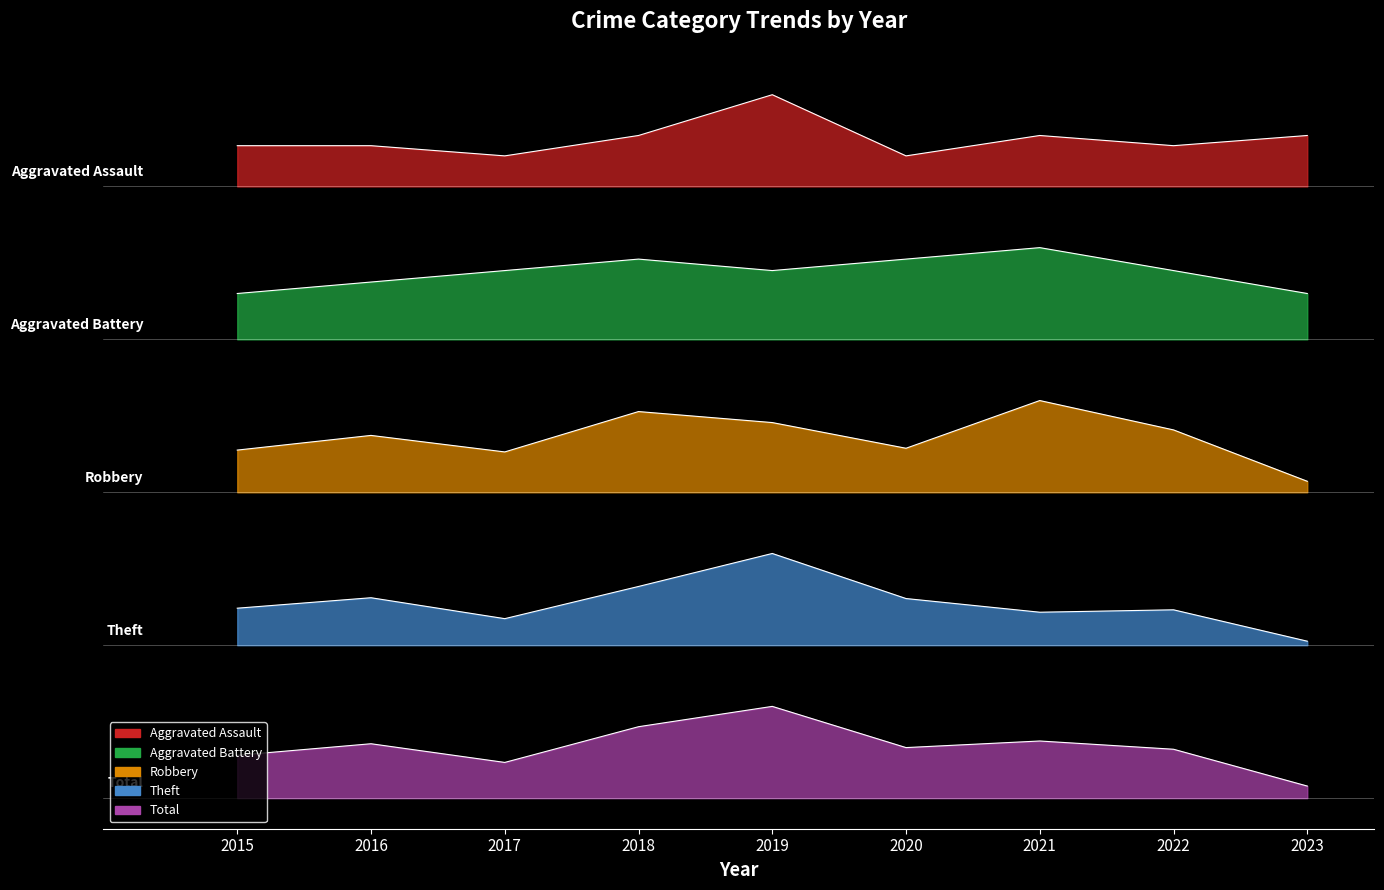

Rank the series by their average value, from lowest to highest.

Total, Theft, Robbery, Aggravated Battery, Aggravated Assault